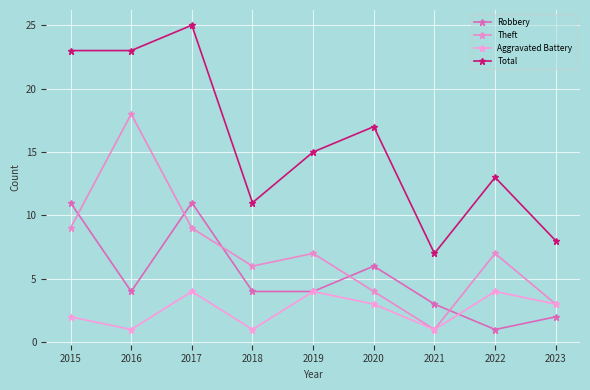

Which category has the lowest value in the Total series?

2021